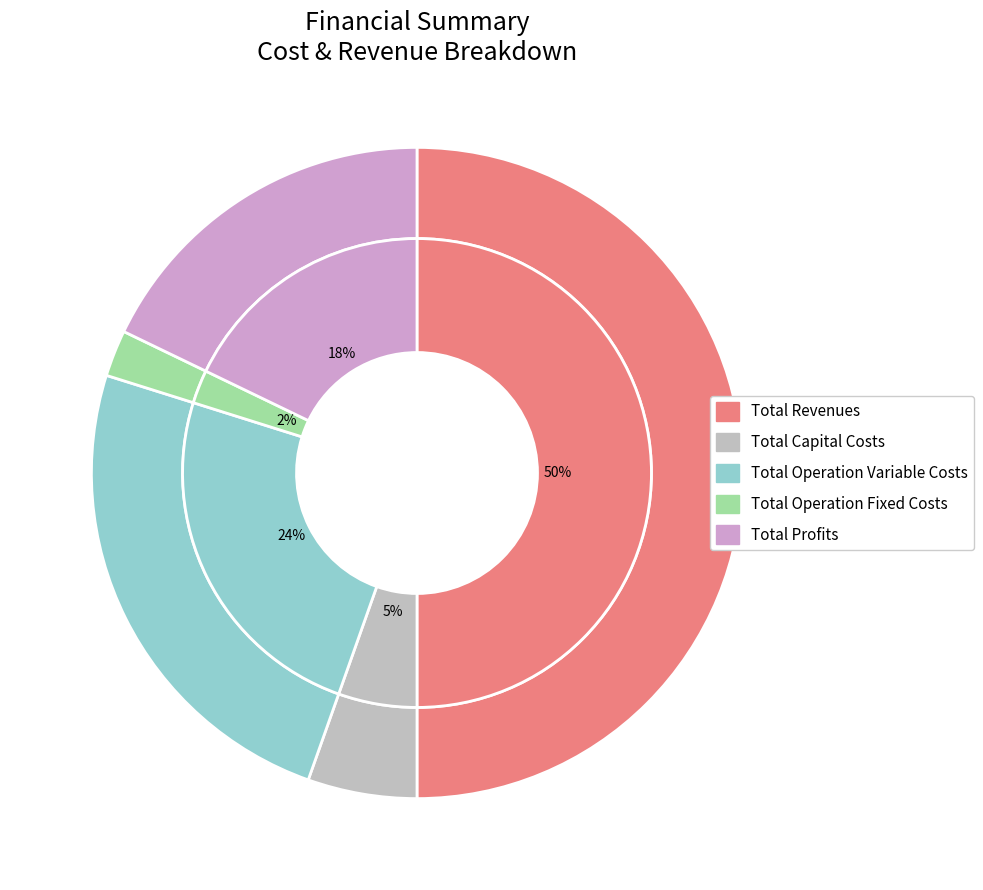

True or false: Total Operation Variable Costs accounts for 24% of the total.

True